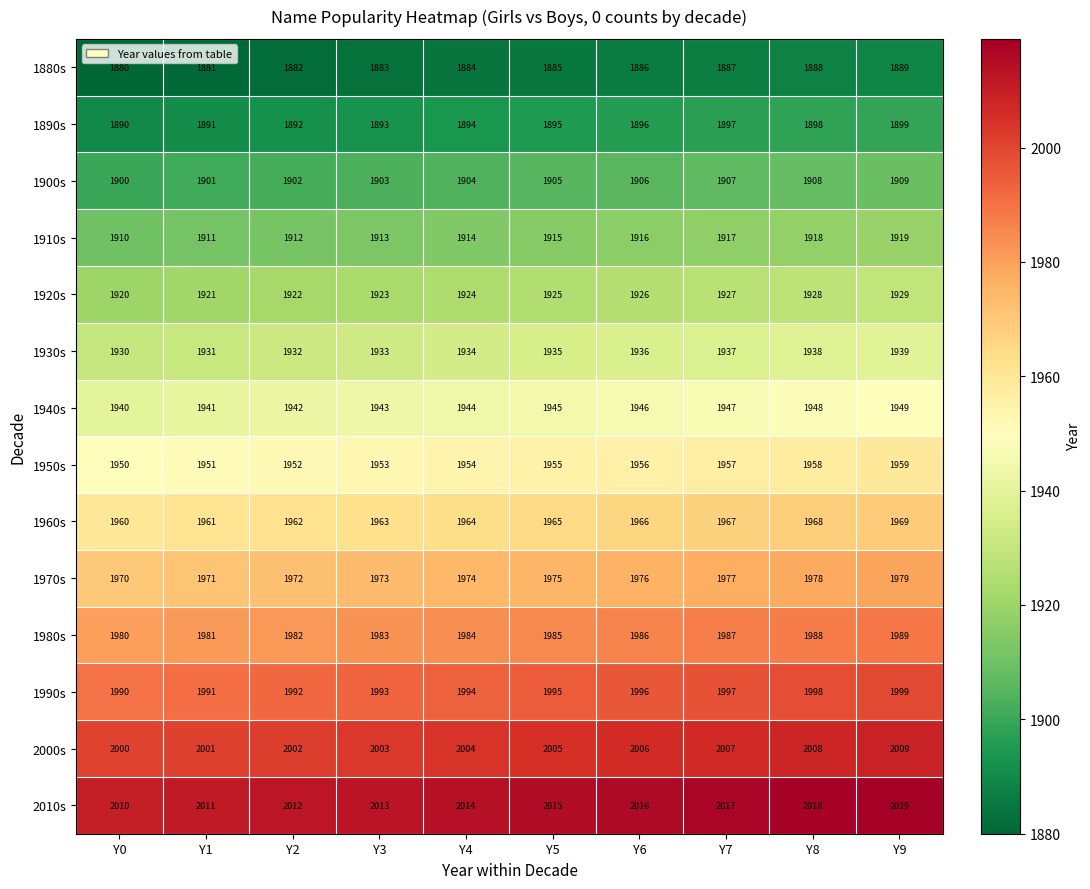

Which category has the lowest value across all series?

Y0